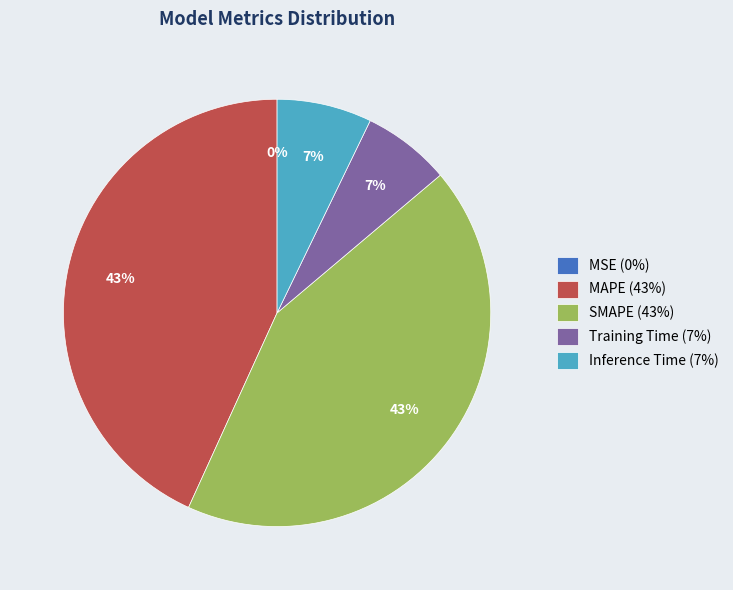

Between Inference Time (7%) and SMAPE (43%), which is larger?

SMAPE (43%)